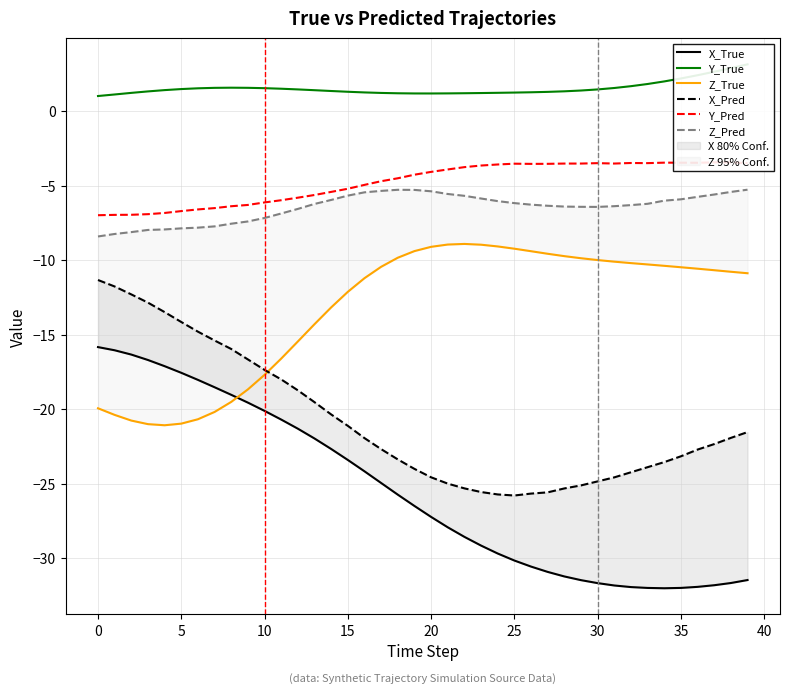

True or false: Z_True and Y_True intersect in this chart.

False